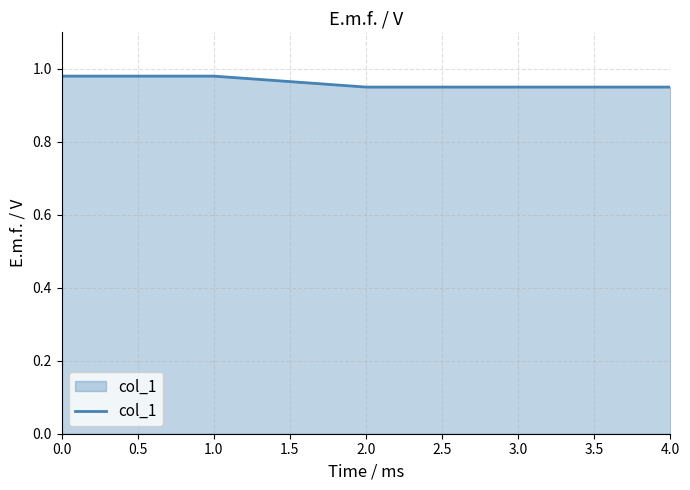

Count the number of values greater than 0.

5